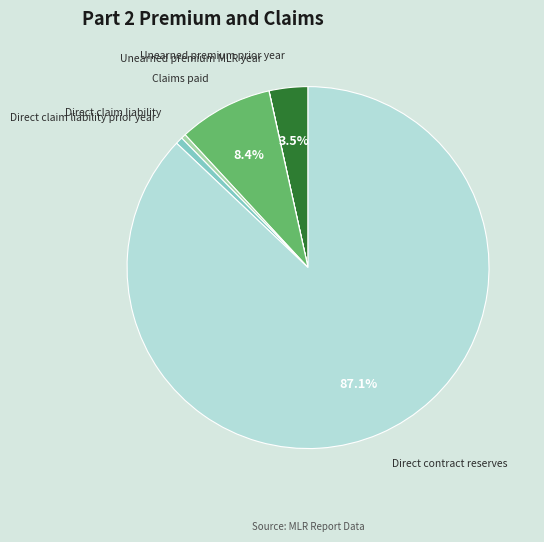

Which has a higher value, Unearned premium prior year or Claims paid?

Claims paid